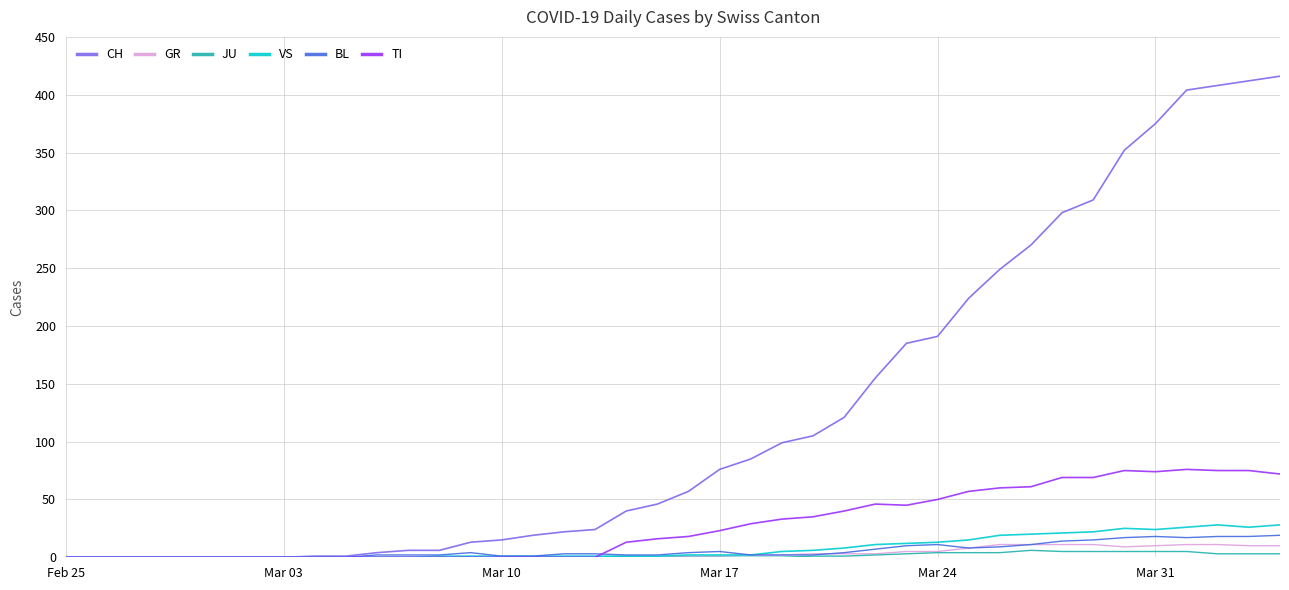

Which series has the largest total across all categories?

CH